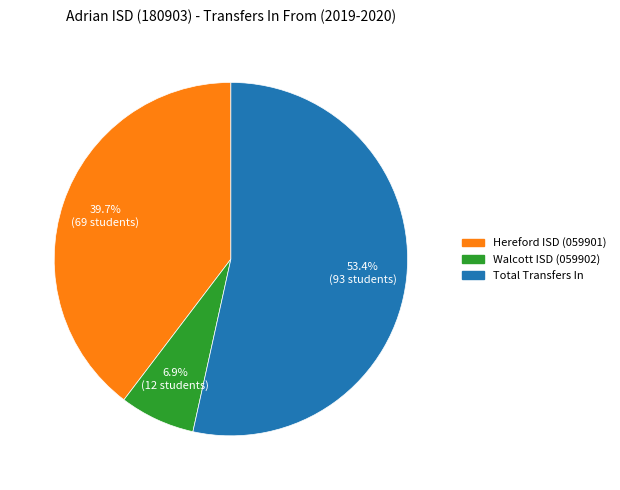

Which category has the smallest portion of the pie?

Walcott ISD (059902)